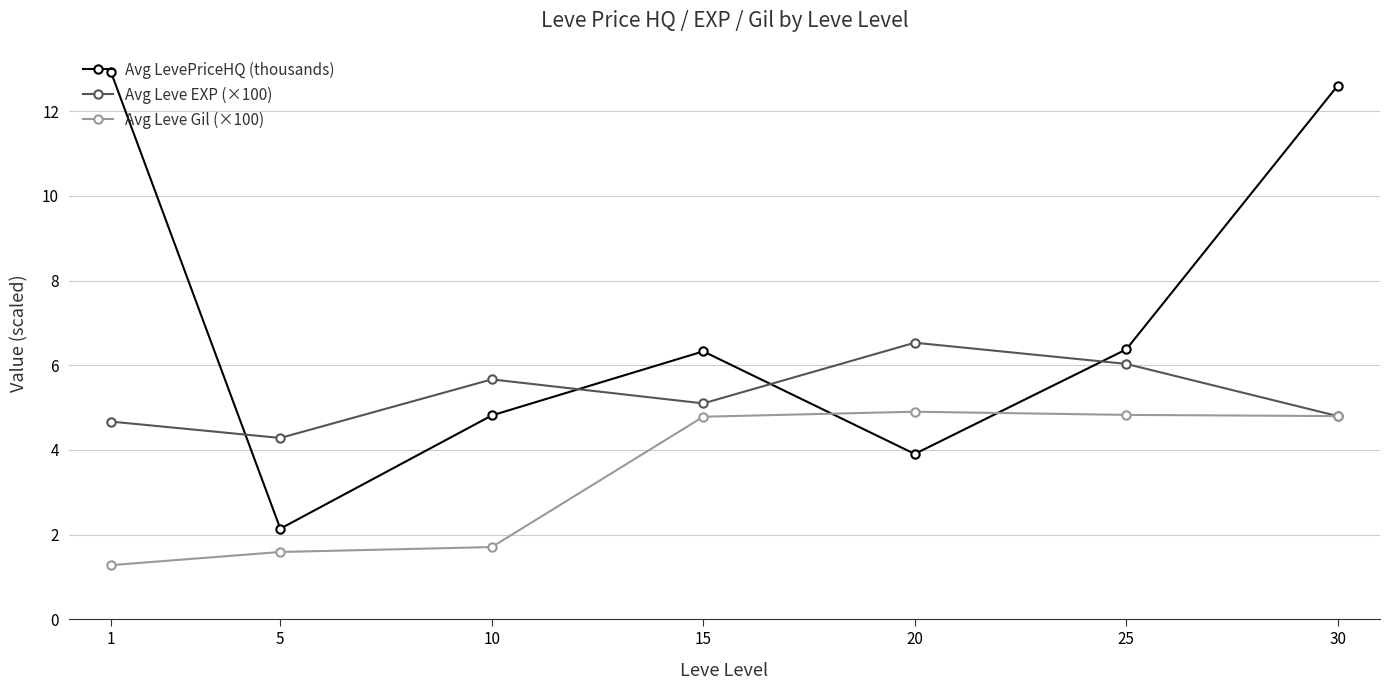

After their last crossing, which series has the higher values: Avg Leve Gil (×100) or Avg LevePriceHQ (thousands)?

Avg LevePriceHQ (thousands)